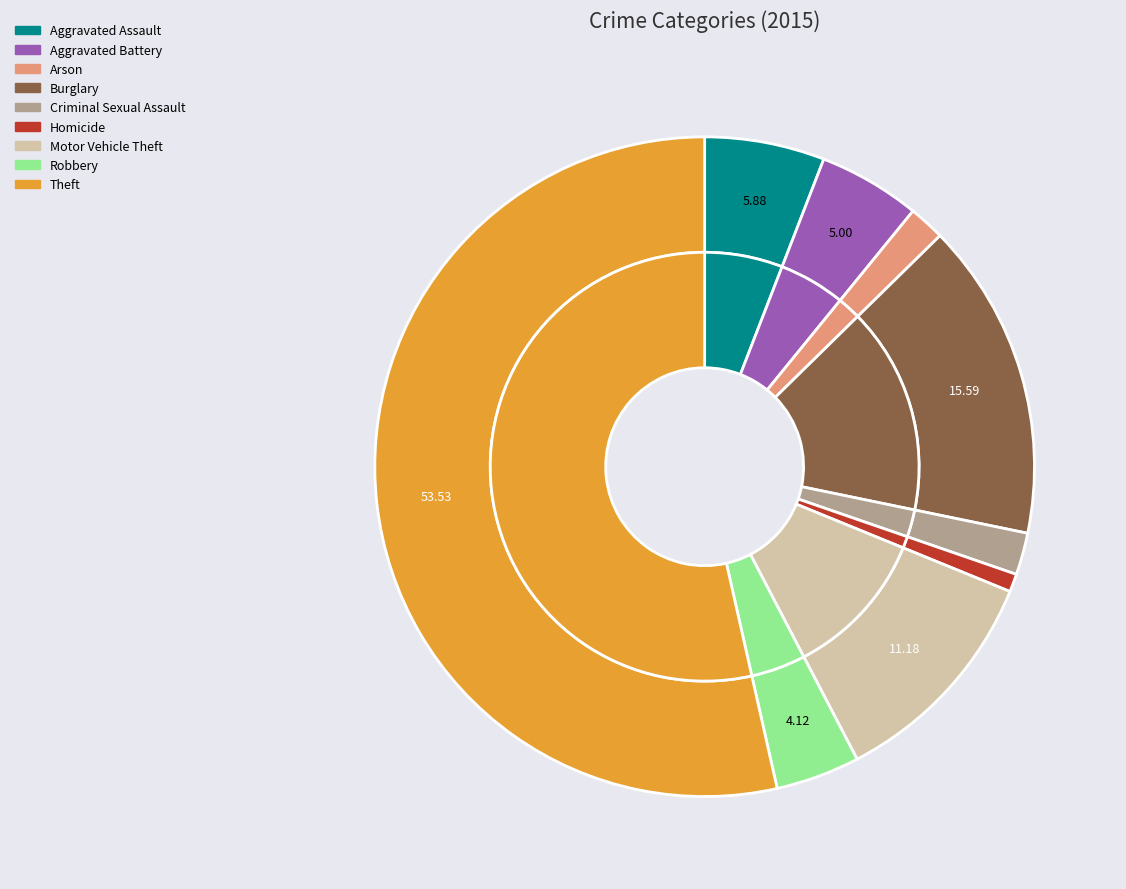

How many segments does this pie chart have?

9